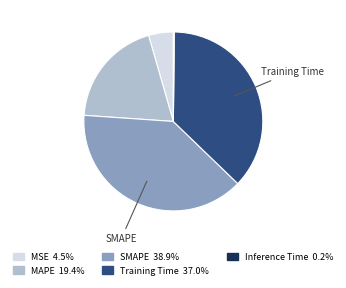

Is there any slice that represents more than half of the pie?

No